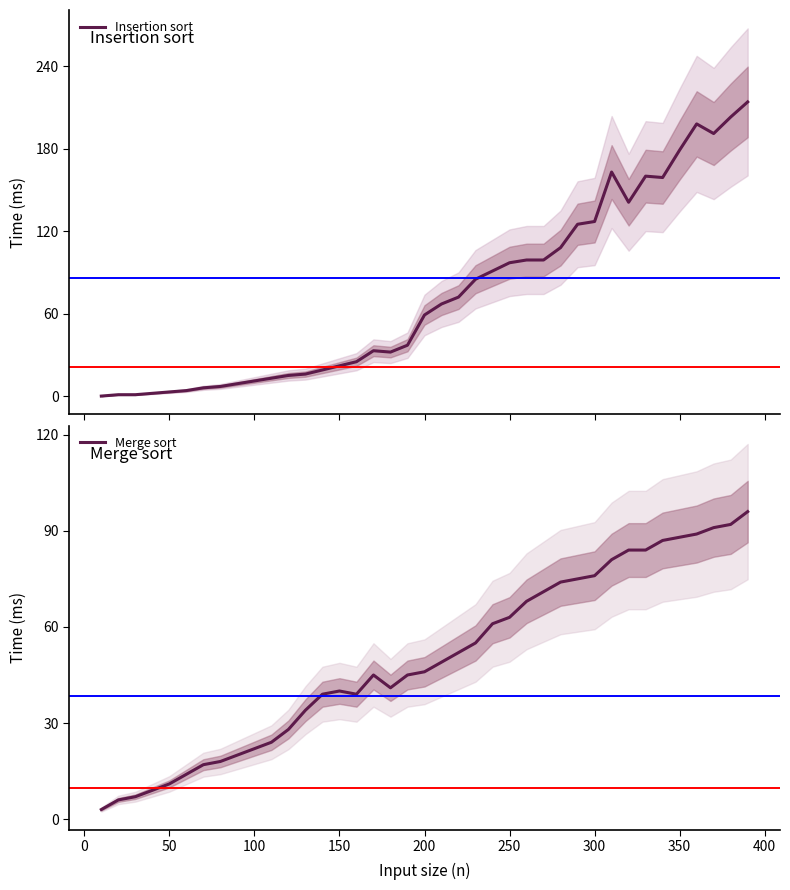

How many times do Merge sort and Insertion sort cross each other?

1